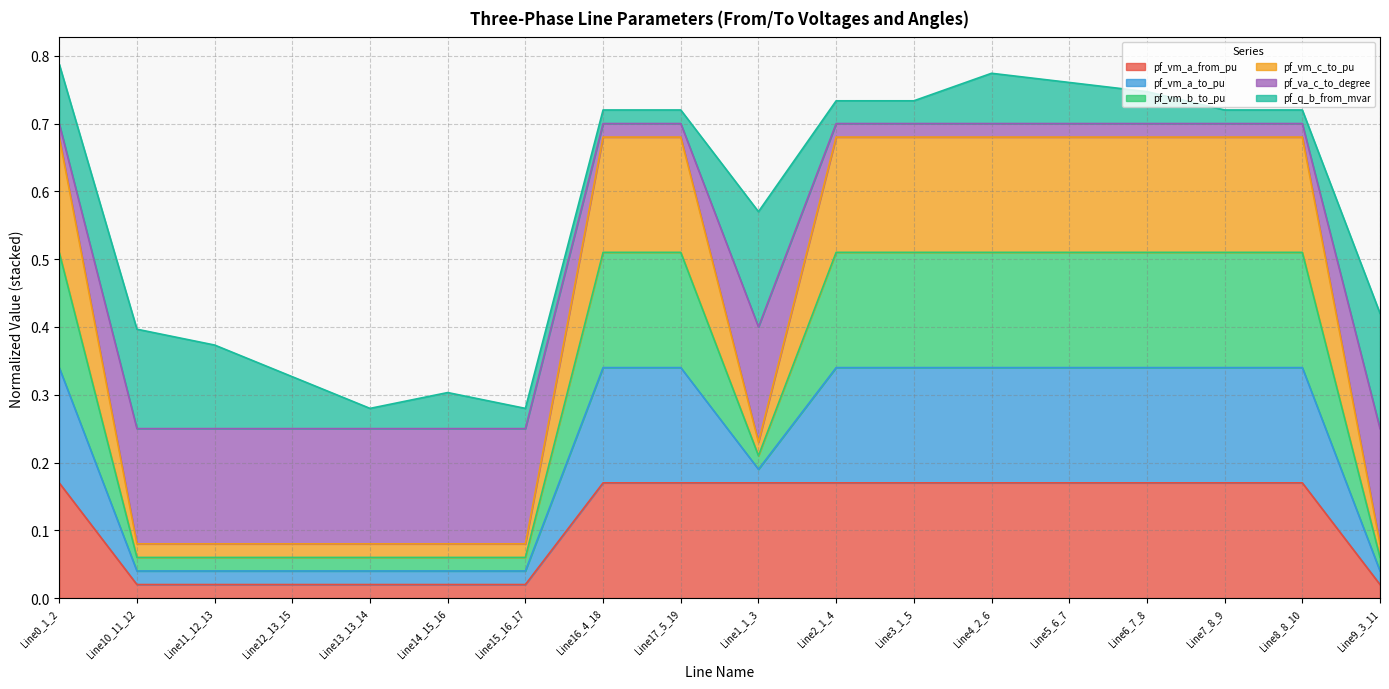

What is the total value across all series at Line14_15_16?

0.3